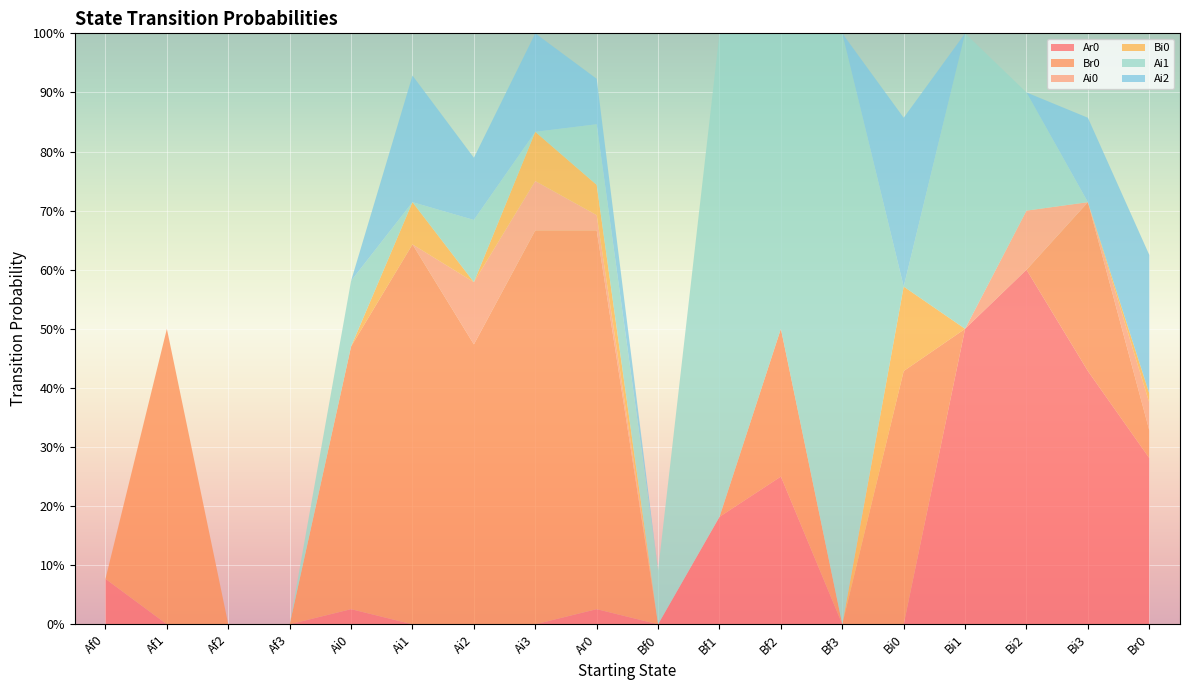

Reading left to right, list all the values displayed in this chart.

Ar0: Af0=0.1	Af1=0.0	Af2=0.0	Af3=0.0	Ai0=0.0	Ai1=0.0	Ai2=0.0	Ai3=0.0	Ar0=0.0	Bf0=0.0	Bf1=0.2	Bf2=0.2	Bf3=0.0	Bi0=0.0	Bi1=0.5	Bi2=0.6	Bi3=0.4	Br0=0.3
Br0: Af0=0.0	Af1=0.5	Af2=0.0	Af3=0.0	Ai0=0.4	Ai1=0.6	Ai2=0.5	Ai3=0.7	Ar0=0.6	Bf0=0.0	Bf1=0.0	Bf2=0.2	Bf3=0.0	Bi0=0.4	Bi1=0.0	Bi2=0.0	Bi3=0.3	Br0=0.0
Ai0: Af0=0.0	Af1=0.0	Af2=0.0	Af3=0.0	Ai0=0.0	Ai1=0.0	Ai2=0.1	Ai3=0.1	Ar0=0.0	Bf0=0.0	Bf1=0.0	Bf2=0.0	Bf3=0.0	Bi0=0.0	Bi1=0.0	Bi2=0.1	Bi3=0.0	Br0=0.0
Bi0: Af0=0.0	Af1=0.0	Af2=0.0	Af3=0.0	Ai0=0.0	Ai1=0.1	Ai2=0.0	Ai3=0.1	Ar0=0.1	Bf0=0.0	Bf1=0.0	Bf2=0.0	Bf3=0.0	Bi0=0.1	Bi1=0.0	Bi2=0.0	Bi3=0.0	Br0=0.0
Ai1: Af0=0.0	Af1=0.0	Af2=0.0	Af3=0.0	Ai0=0.1	Ai1=0.0	Ai2=0.1	Ai3=0.0	Ar0=0.1	Bf0=0.1	Bf1=0.8	Bf2=0.5	Bf3=1.0	Bi0=0.0	Bi1=0.5	Bi2=0.2	Bi3=0.0	Br0=0.0
Ai2: Af0=0.0	Af1=0.0	Af2=0.0	Af3=0.0	Ai0=0.0	Ai1=0.2	Ai2=0.1	Ai3=0.2	Ar0=0.1	Bf0=0.0	Bf1=0.0	Bf2=0.0	Bf3=0.0	Bi0=0.3	Bi1=0.0	Bi2=0.0	Bi3=0.1	Br0=0.2